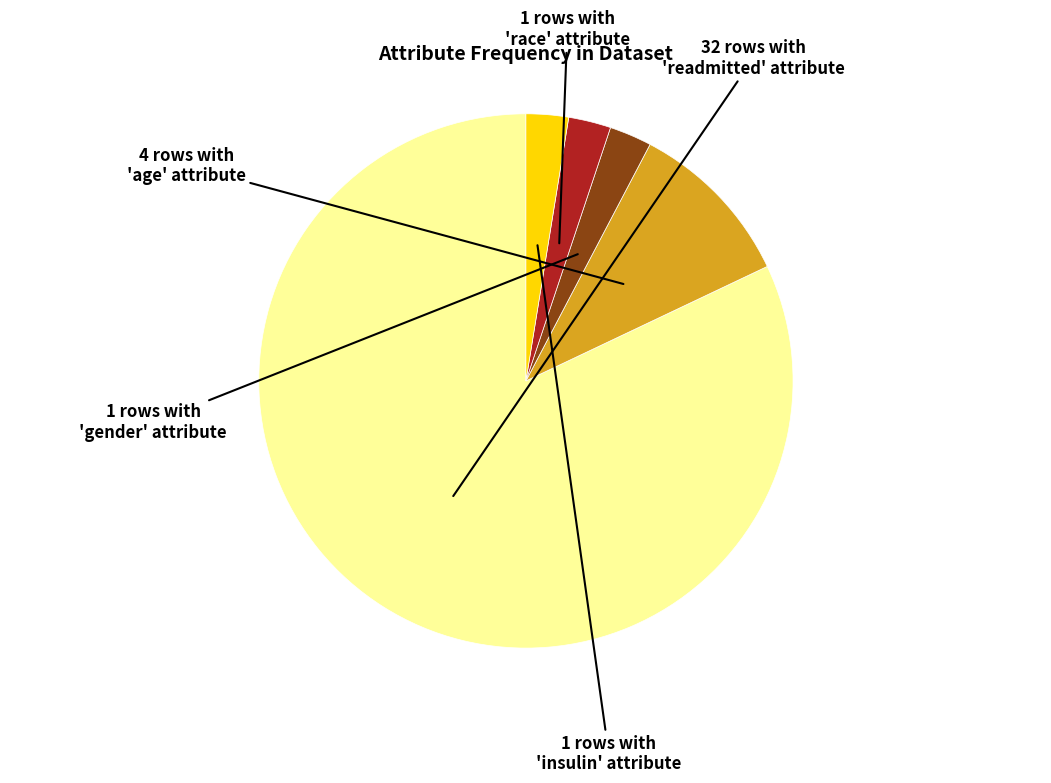

Is there a majority slice in this chart?

Yes